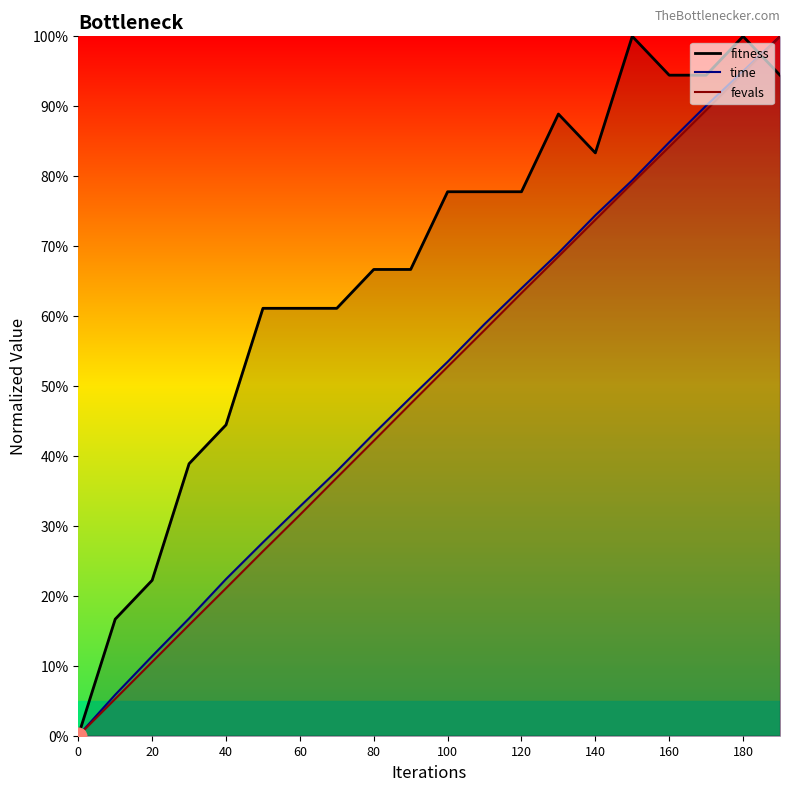

Reading right to left, list all the values displayed in this chart.

fitness: 94.4	100.0	94.4	94.4	100.0	83.3	88.9	77.8	77.8	77.8	66.7	66.7	61.1	61.1	61.1	44.4	38.9	22.2	16.7	0.0
time: 100.0	95.0	90.1	84.8	79.4	74.4	69.0	64.0	58.9	53.5	48.4	43.2	37.8	32.8	27.6	22.4	16.8	11.4	5.9	0.0
fevals: 100.0	94.7	89.4	84.2	79.0	73.8	68.5	63.3	58.0	52.7	47.5	42.2	36.9	31.6	26.4	21.1	15.8	10.5	5.3	0.0